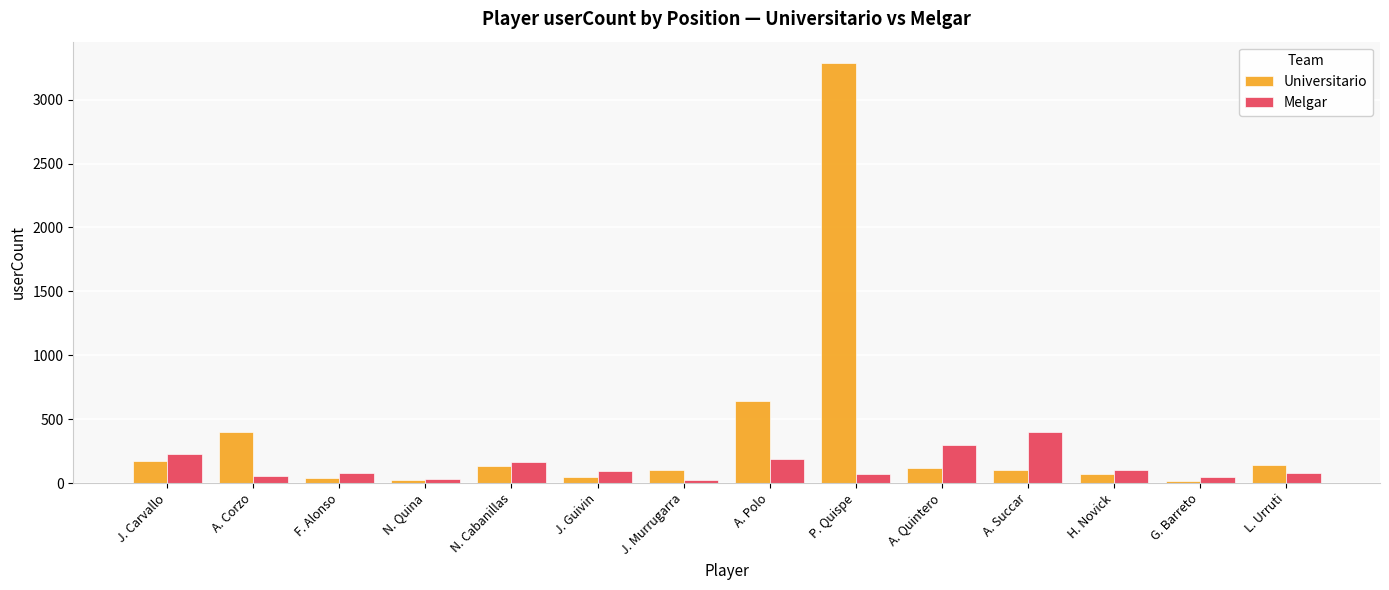

What is the label of the 2nd bar from the right?

G. Barreto